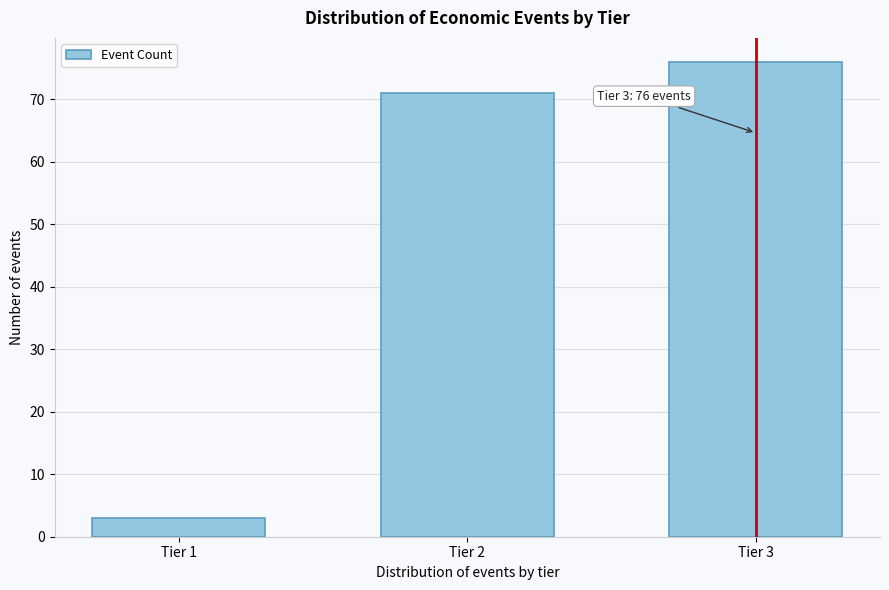

Reading left to right, what are all the values shown in this chart?

Tier 1=3	Tier 2=71	Tier 3=76